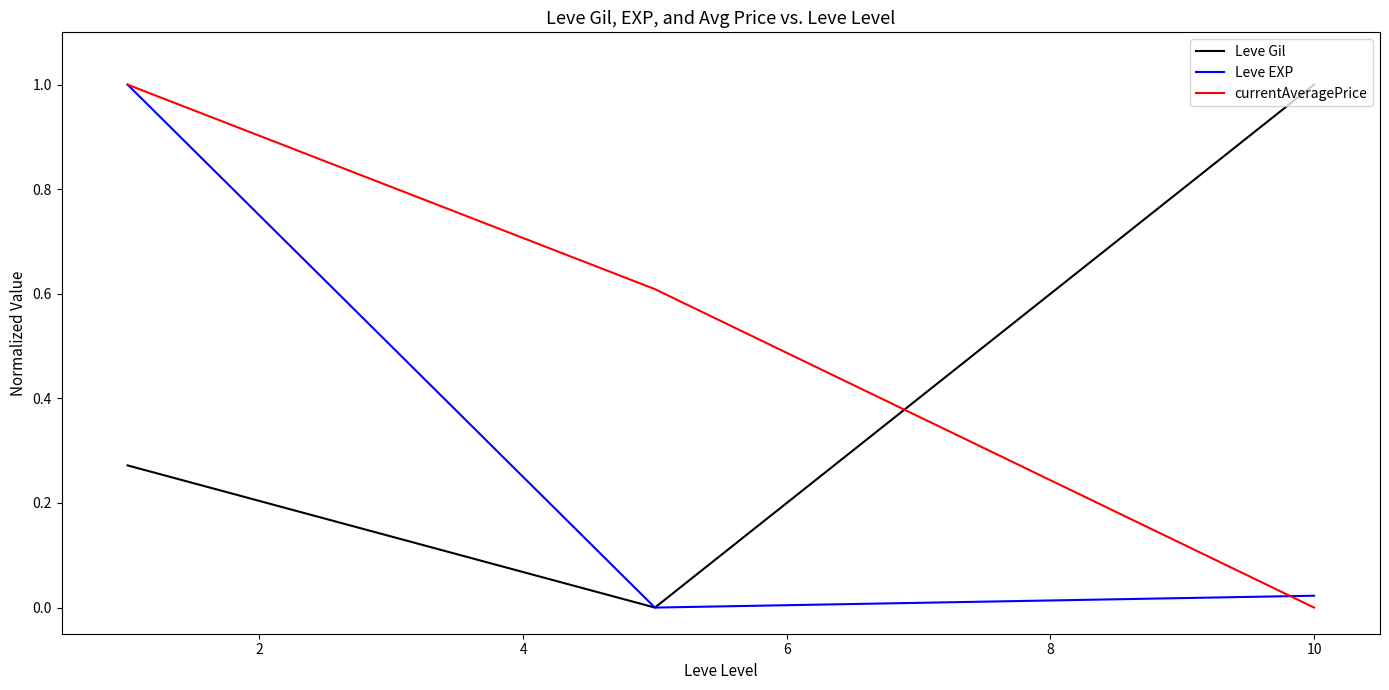

What is the maximum value shown in the chart?

1.0